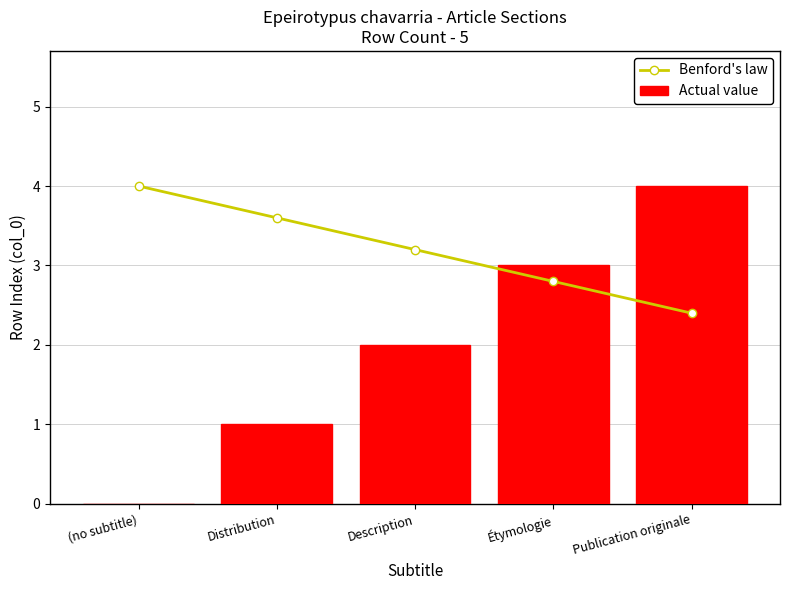

What is the label of the 4th bar from the right?

Distribution